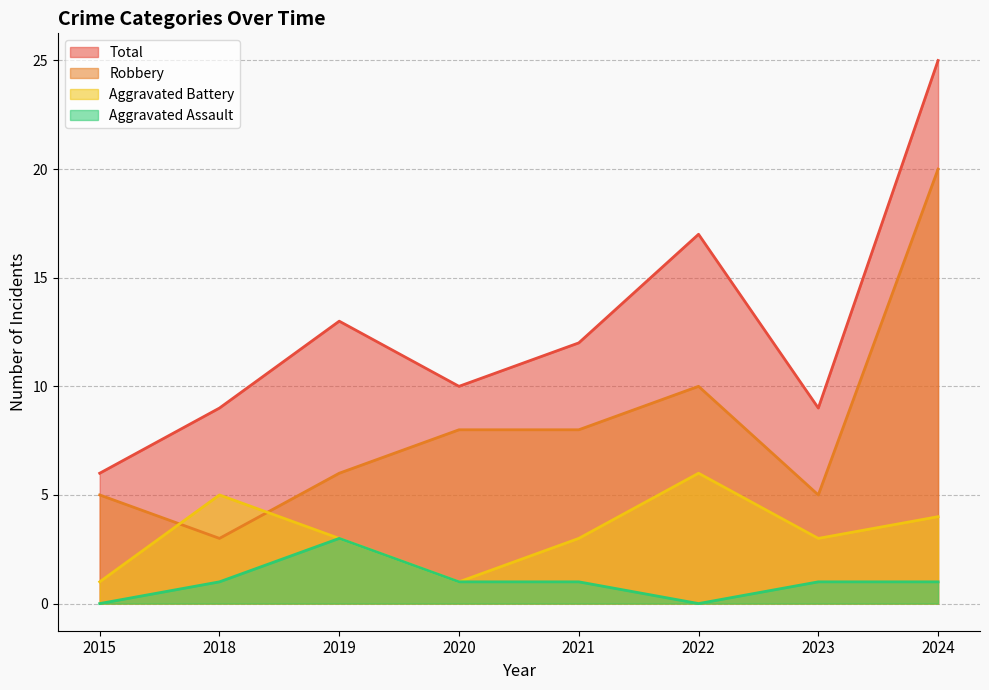

Which series changed the most between 2015 and 2024?

Total